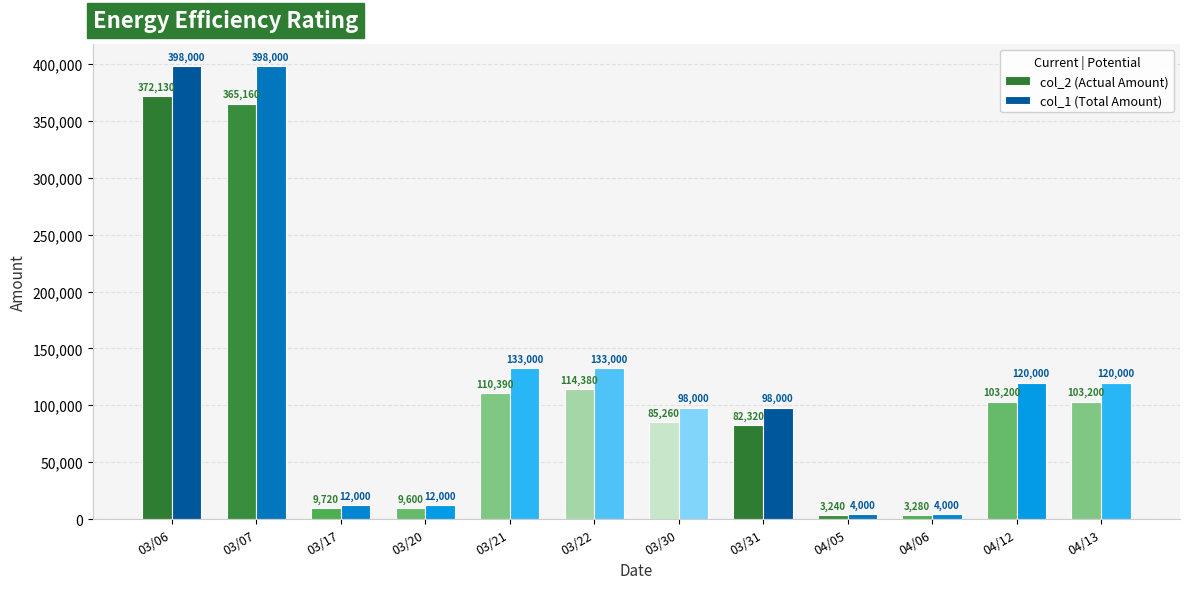

What is the maximum value for col_2 (Actual Amount)?

372130